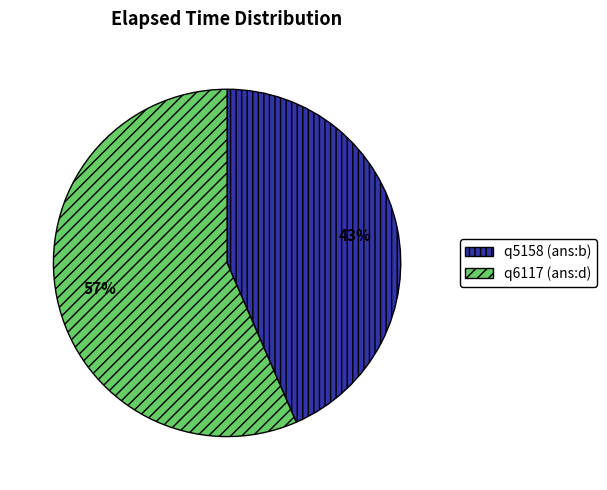

To the nearest percent, what is the average slice percentage?

50%